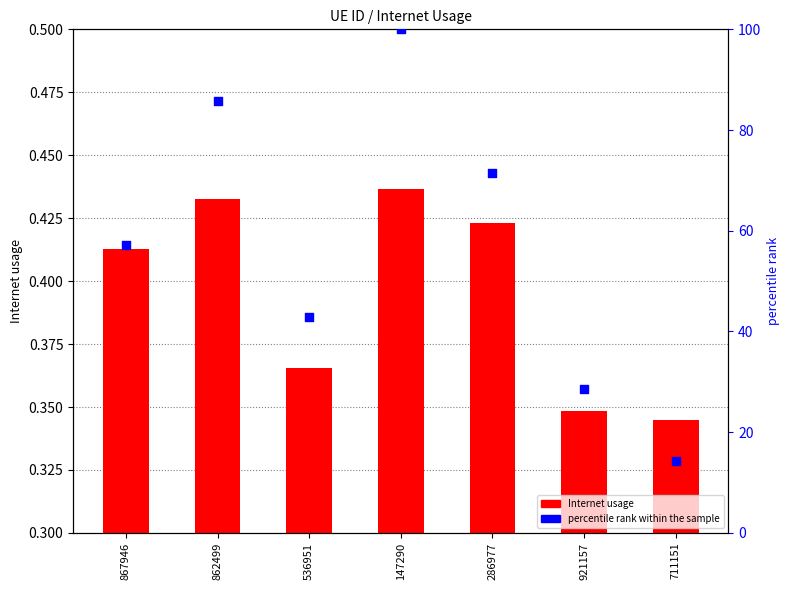

Which series reaches the minimum Y coordinate?

Internet usage